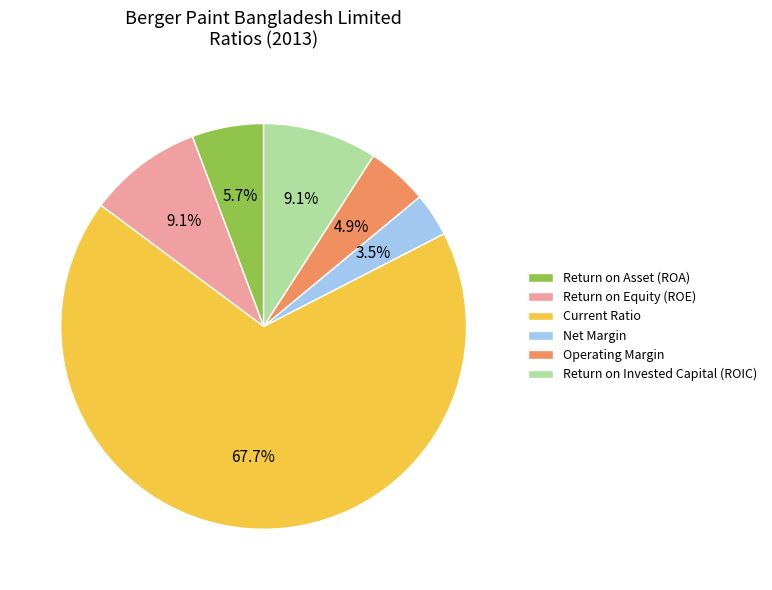

How much of the chart is everything except Return on Equity (ROE)?

90.9%